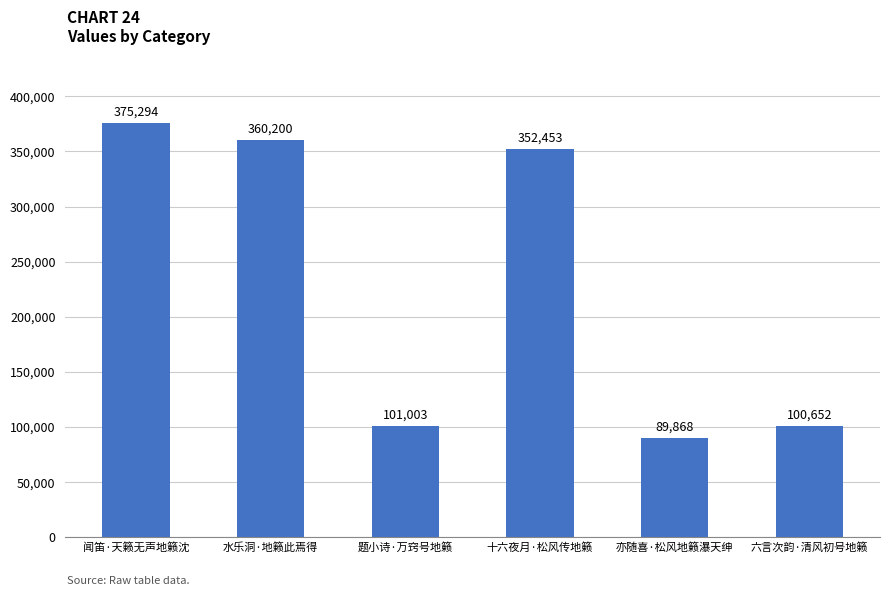

Where does the data first go above 352453?

闻笛·天籁无声地籁沈